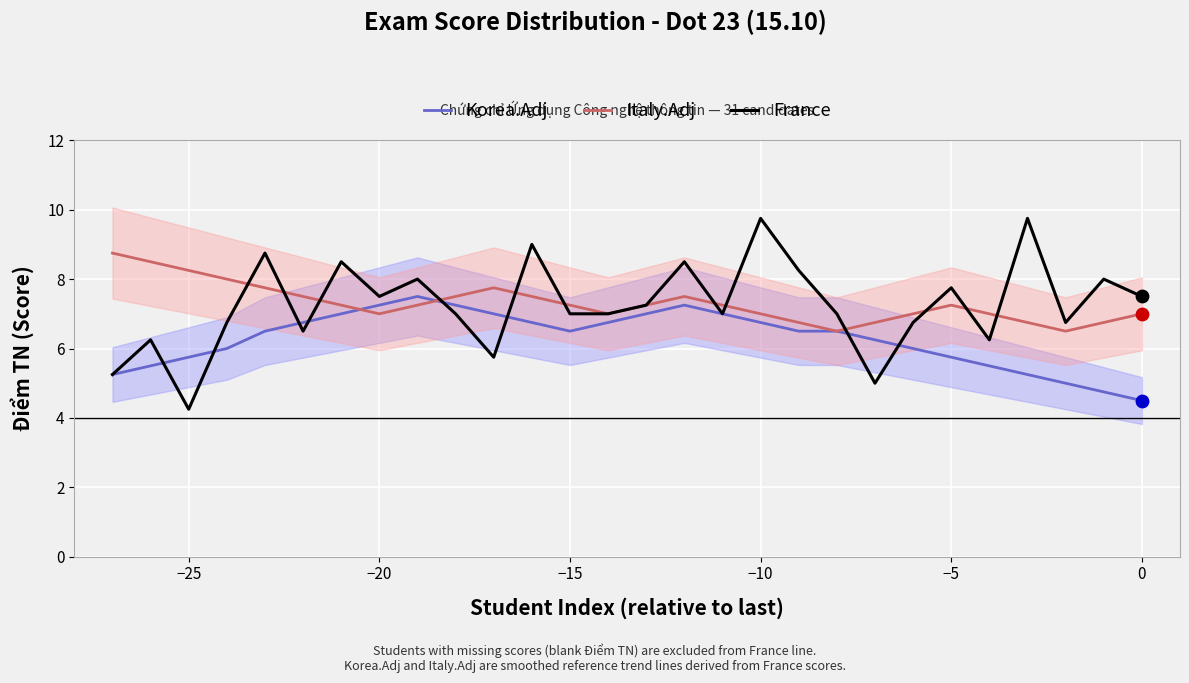

Is the value of Korea.Adj at −20 greater than the value of France at −10?

No